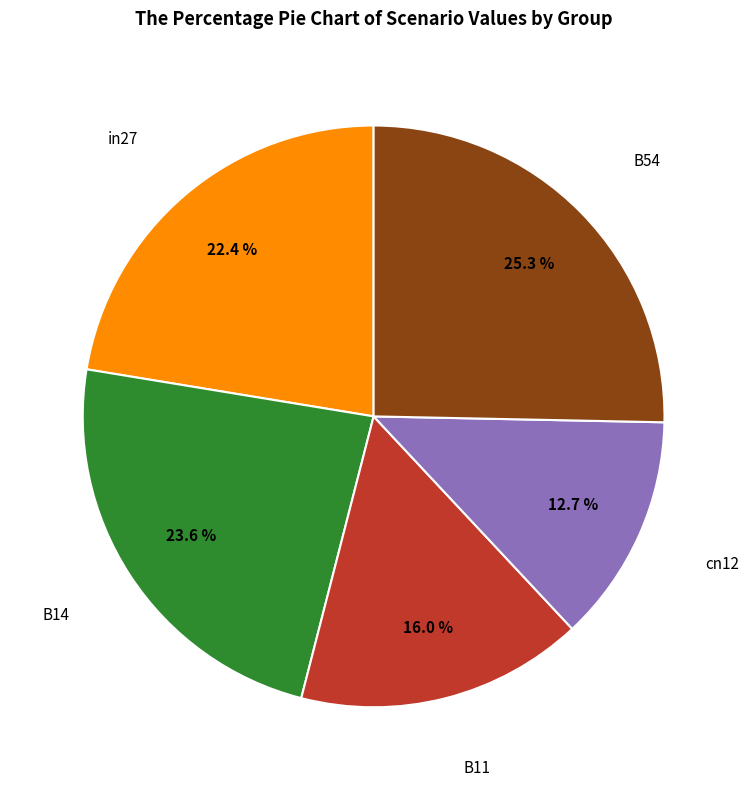

Is there any slice that represents more than half of the pie?

No